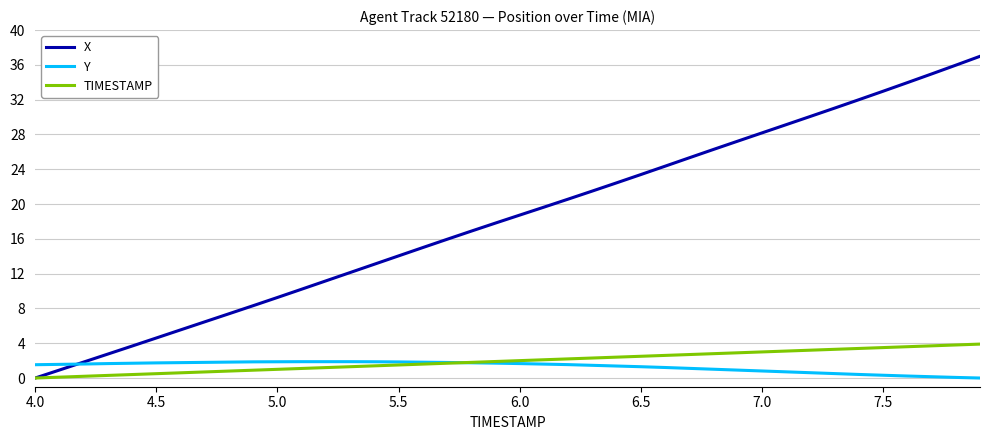

Which series has the largest total across all categories?

X